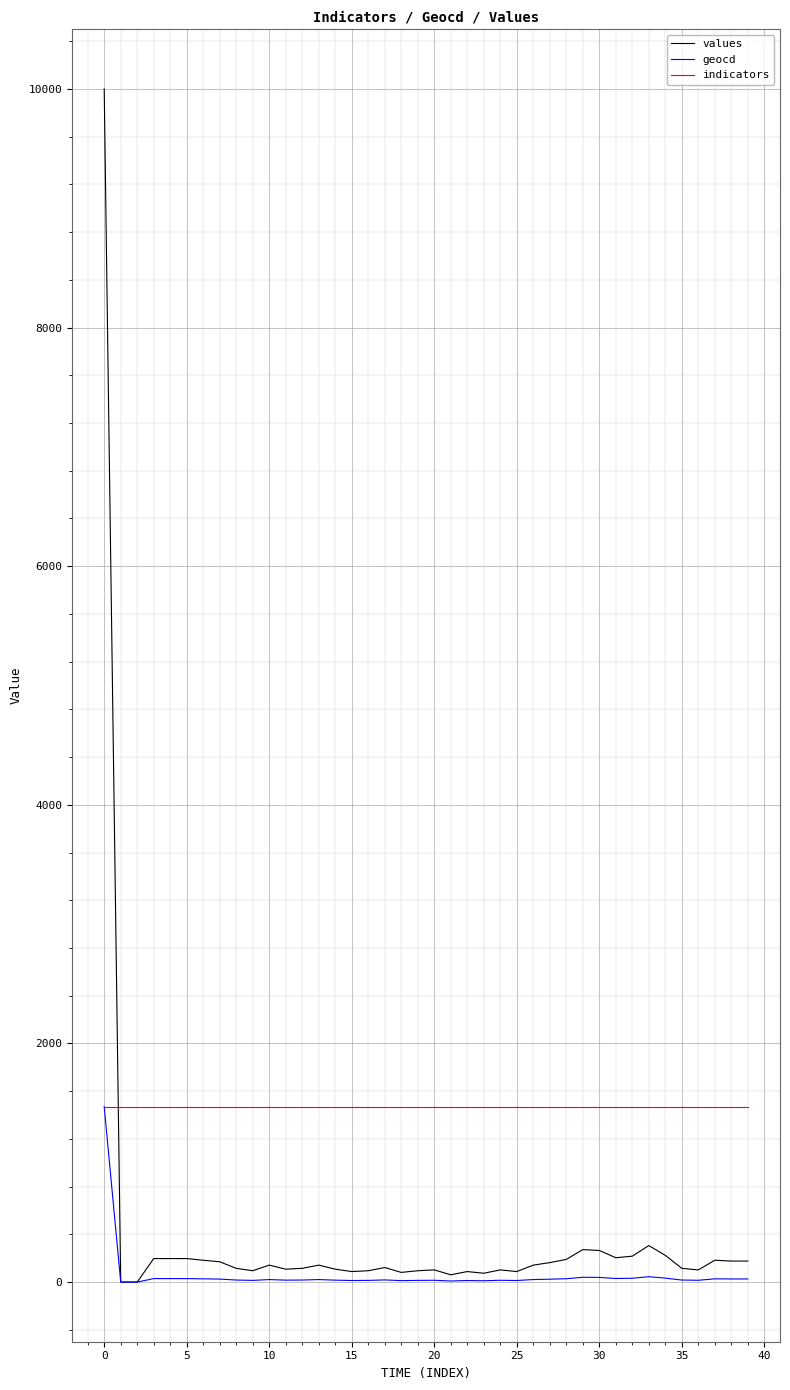

What is the highest value of the values series?

10000